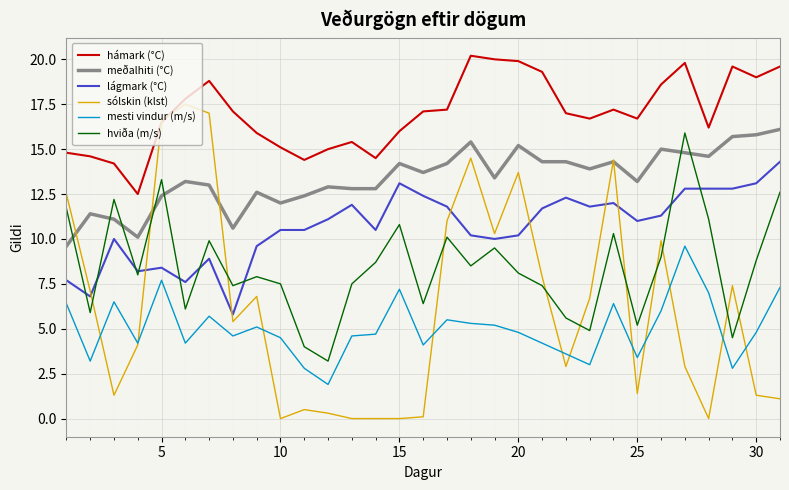

Which series ends up on top after the final intersection of meðalhiti (°C) and hviða (m/s)?

meðalhiti (°C)